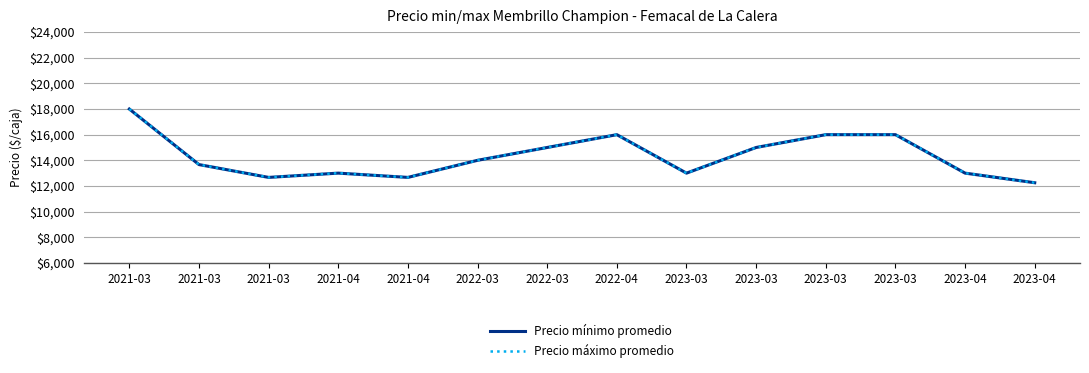

At which category does the chart reach its minimum across all series?

2023-04